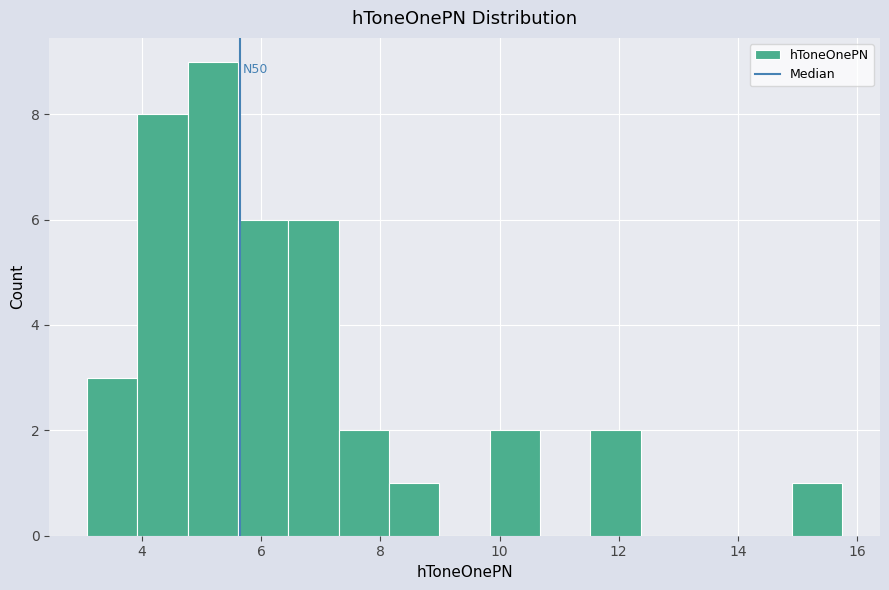

Over which range of the x-axis is the bar tallest?

4.8 to 5.6